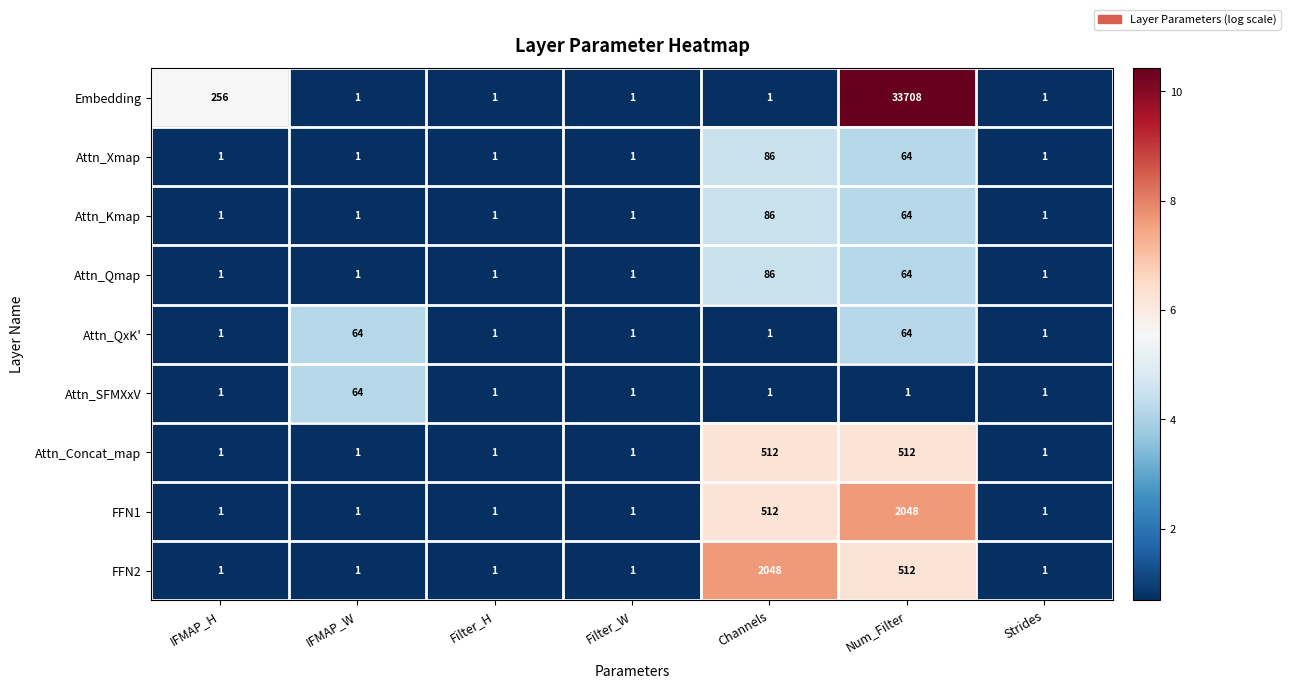

At which label is Attn_Qmap closest to 43?

Num_Filter